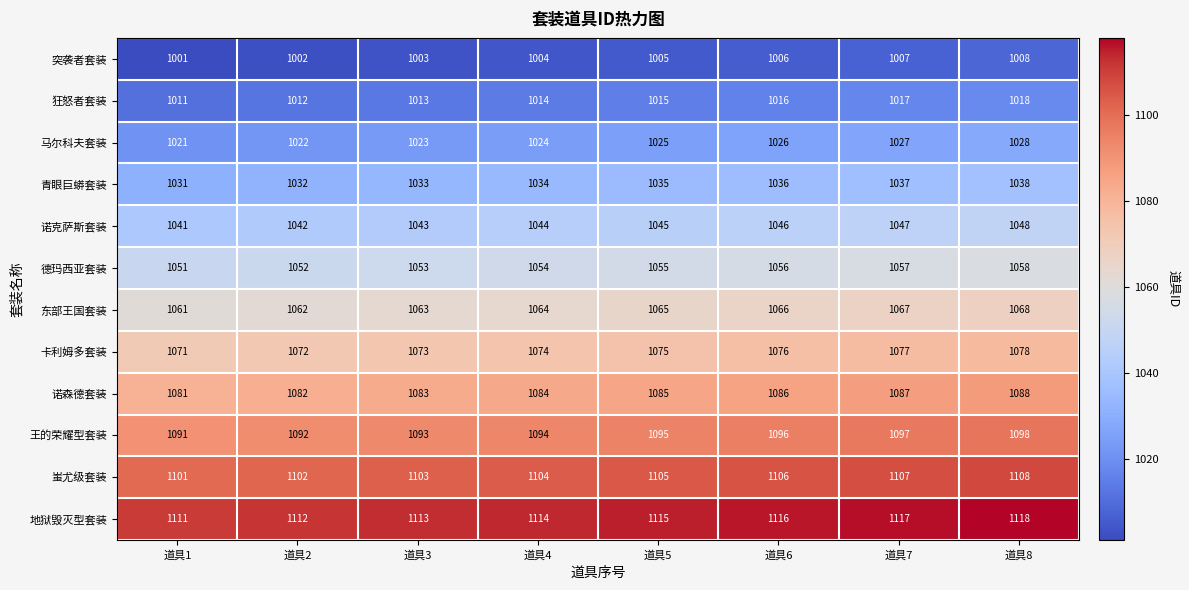

What is the difference between the 东部王国套装 values at 道具7 and 道具1?

6